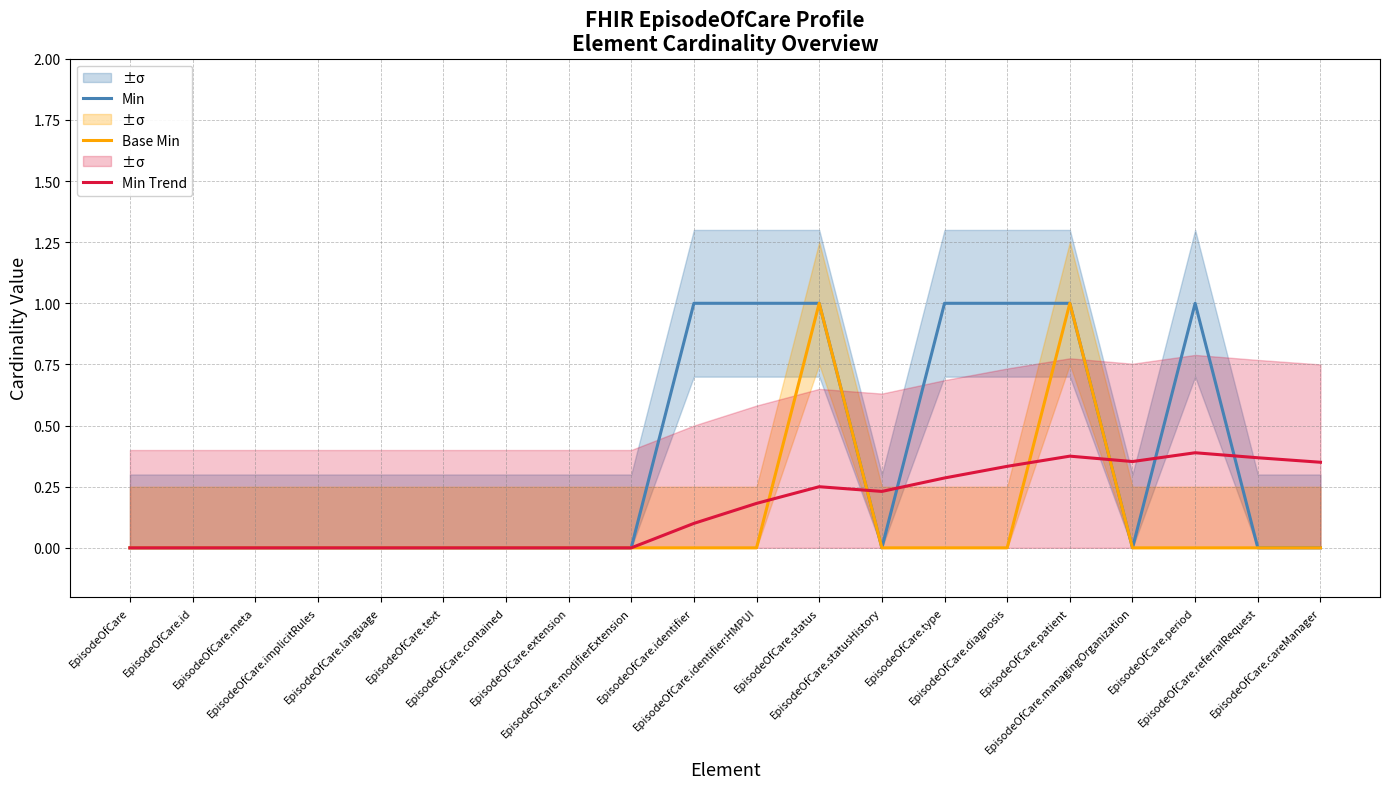

In Min, how many points are lower than both neighbors (excluding endpoints)?

2